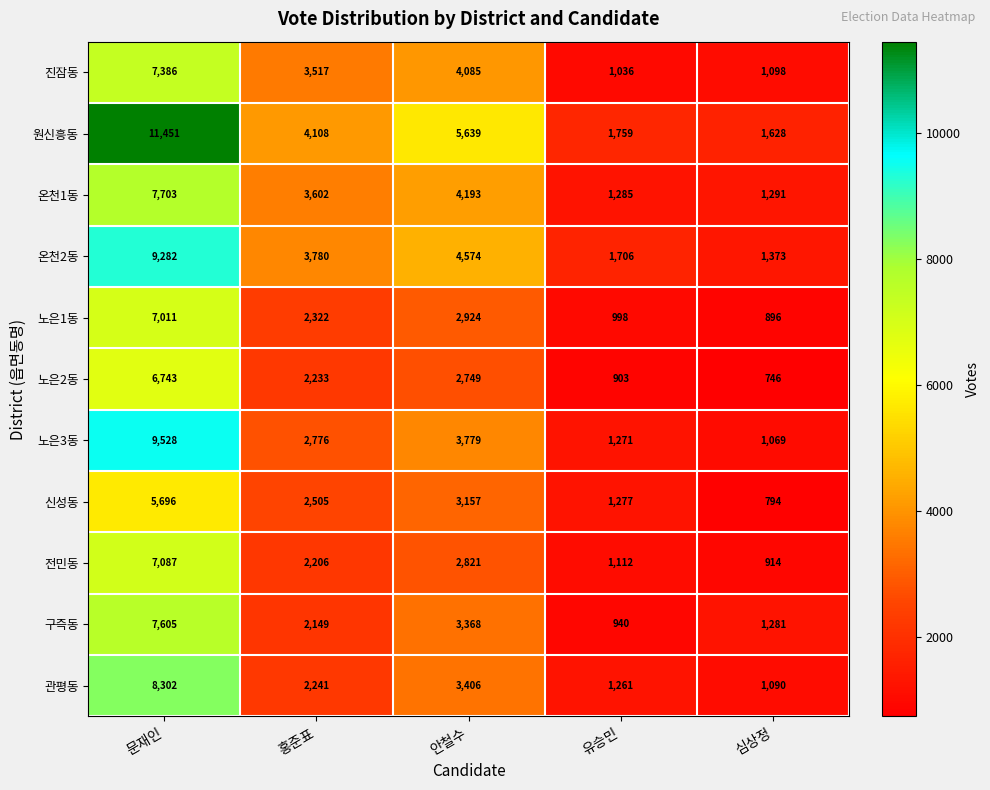

True or false: 노은2동 has a value of 746 at 심상정.

True